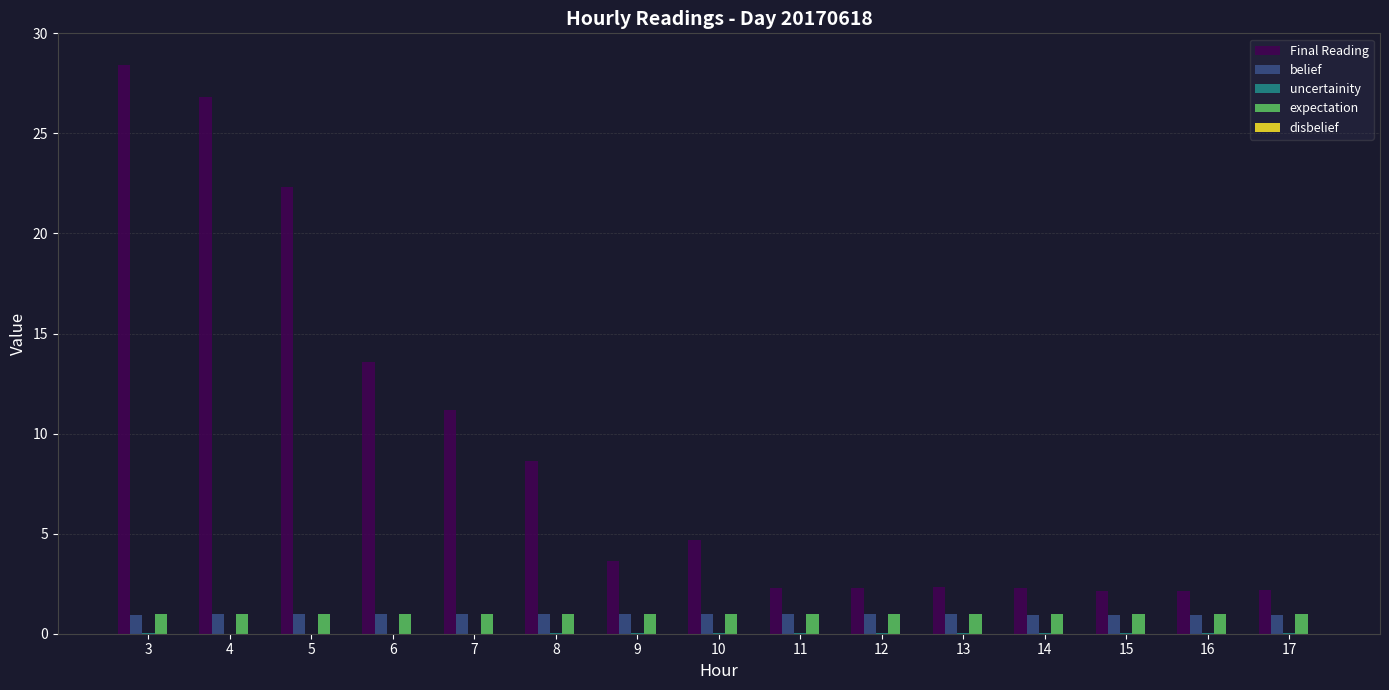

The Final Reading series shows 21.4 at 6. True or false?

False